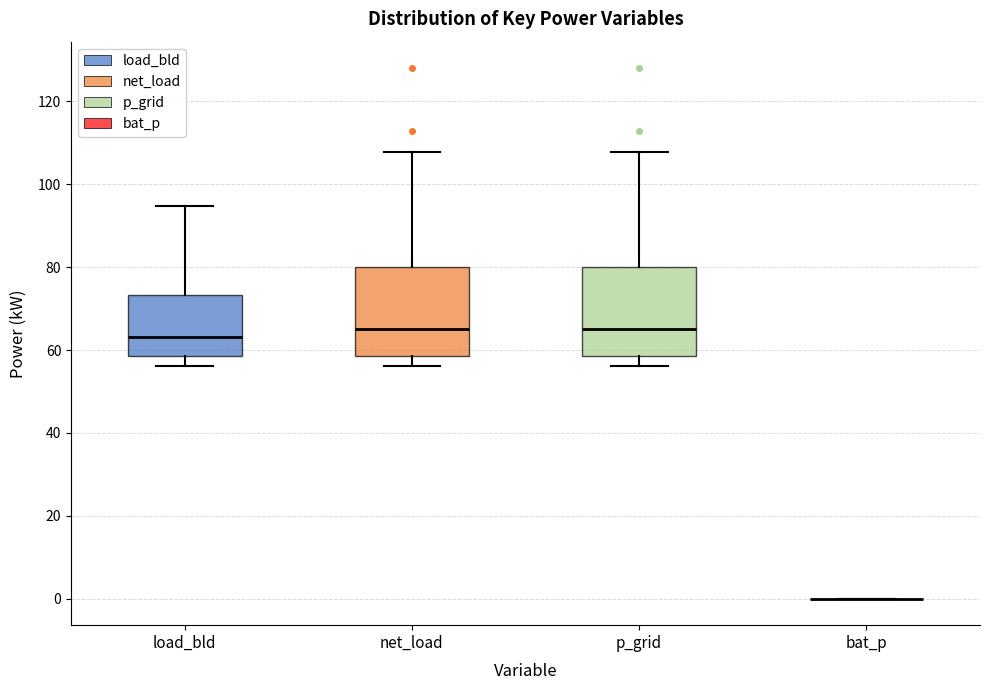

Where does the upper whisker of the box for load_bld end on the y-axis? The values are not printed on the chart, so give them approximately, as read against the axis.

94